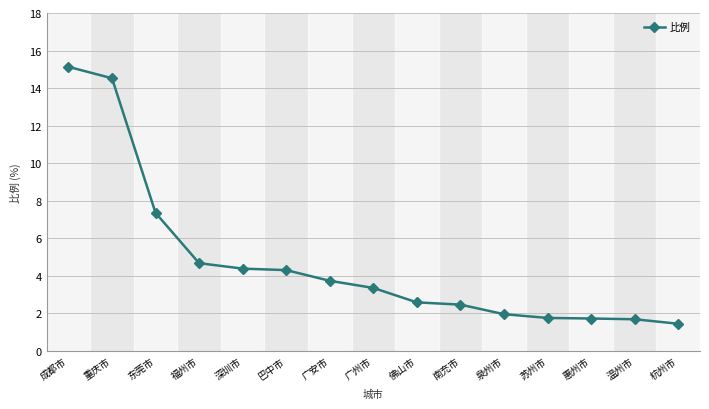

What is the smallest value displayed?

1.4